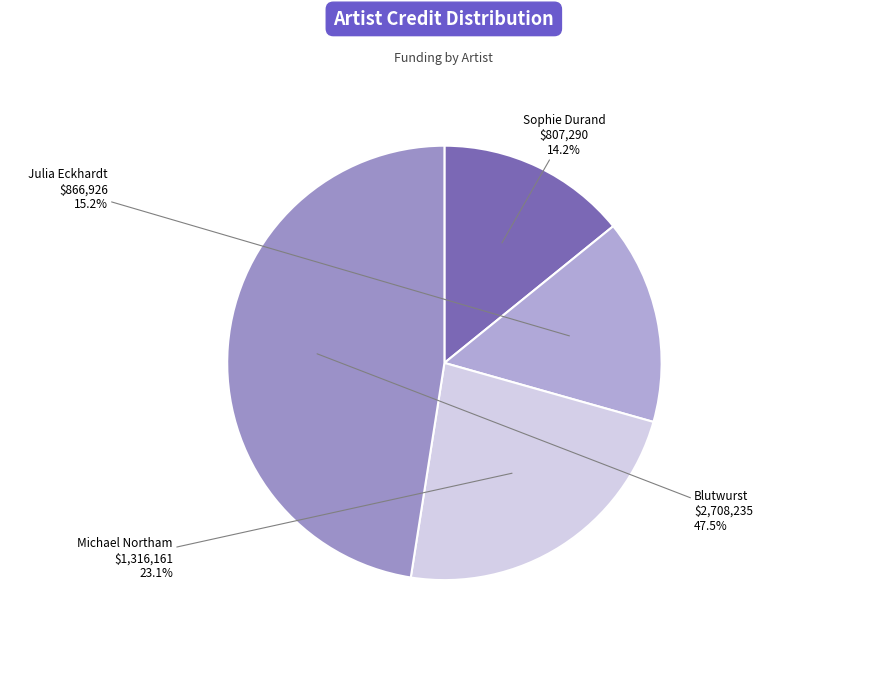

Which slice is the smallest?

Sophie Durand